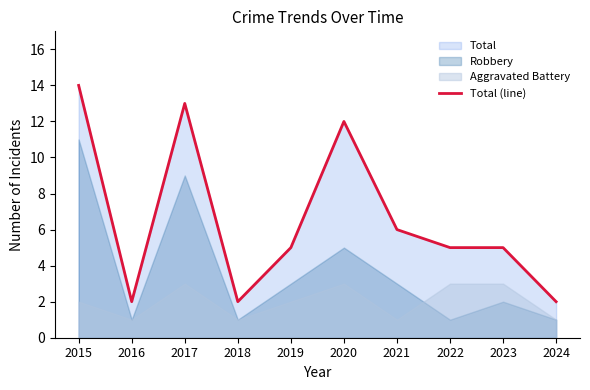

Is it true that the value at 2019 is 5?

True